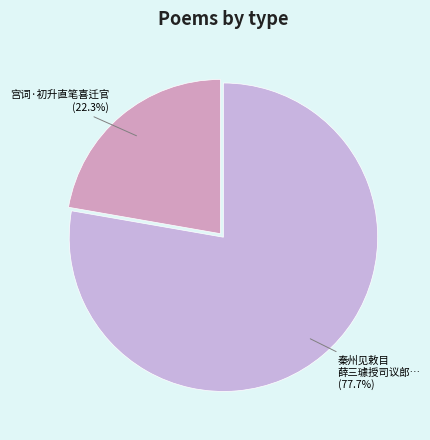

Rank the categories by value from lowest to highest.

宫词·初升直笔喜迁官, 秦州见敕目 薛三璩授司议郎…